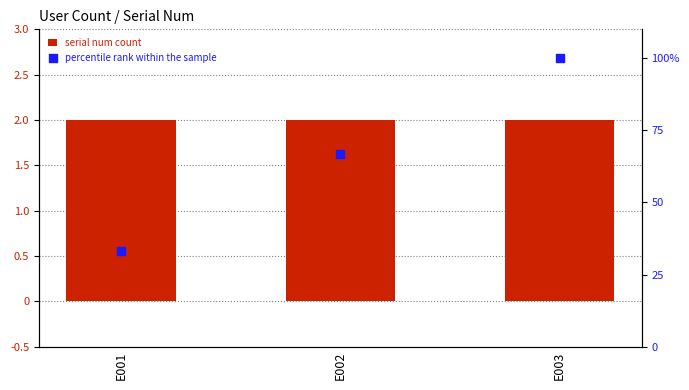

Which series contains the lowest Y value?

serial num count